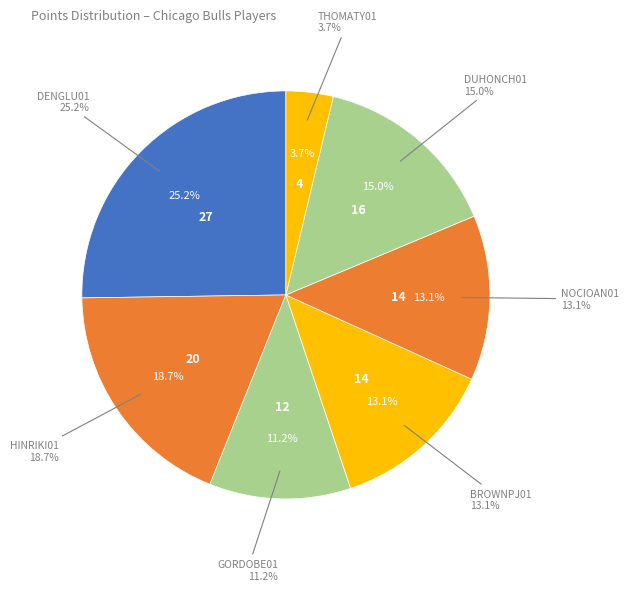

To the nearest percent, what percentage of the pie is gordobe01?

11%